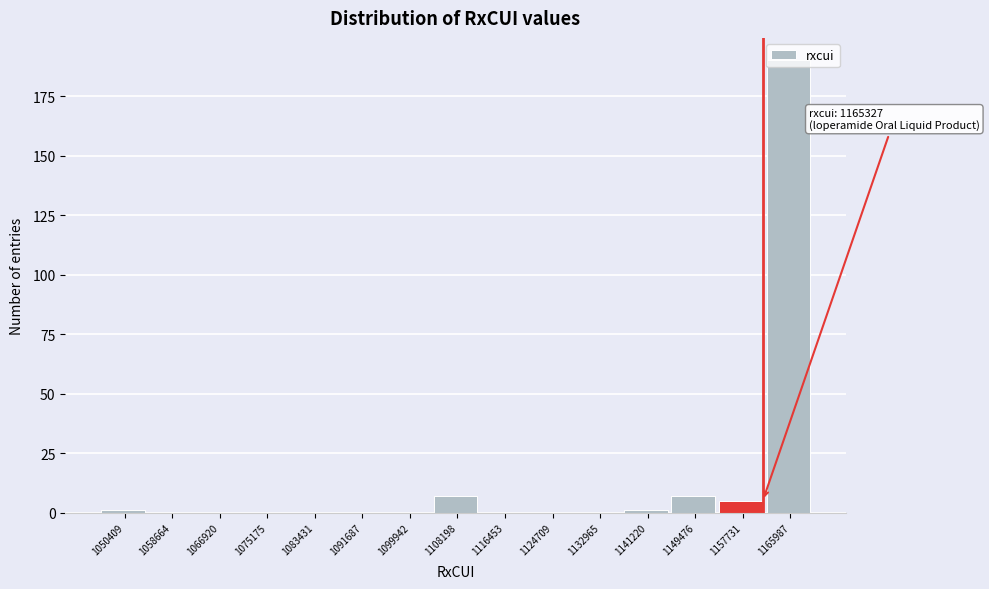

True or false: the data shows 0 at 1066920.

True